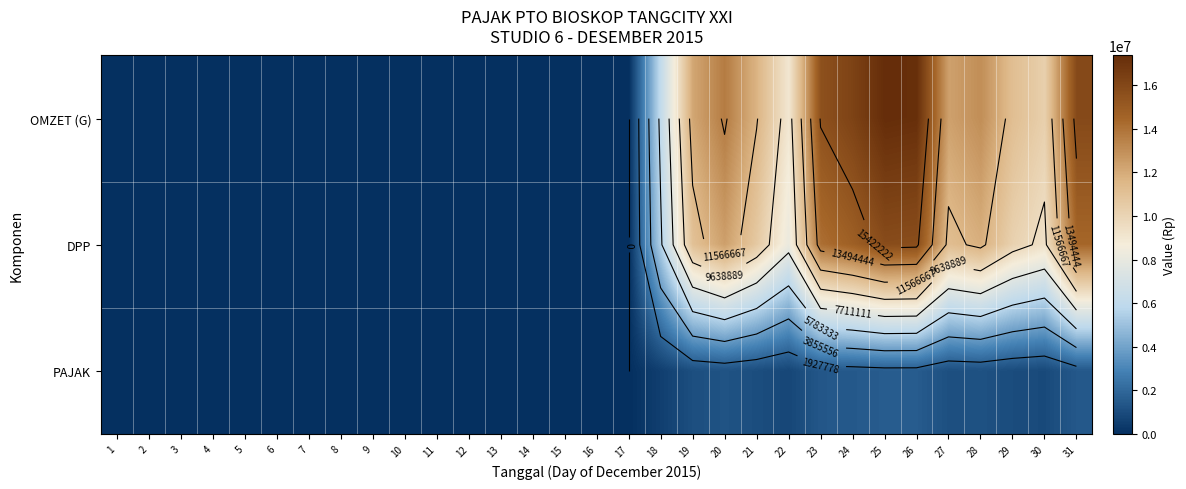

At 1, list the series in order from largest to smallest.

OMZET (G), DPP, PAJAK